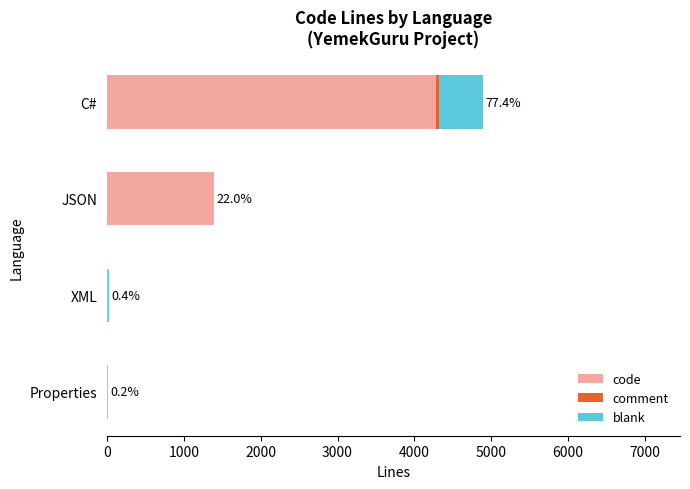

What is the highest value of the code series?

4285